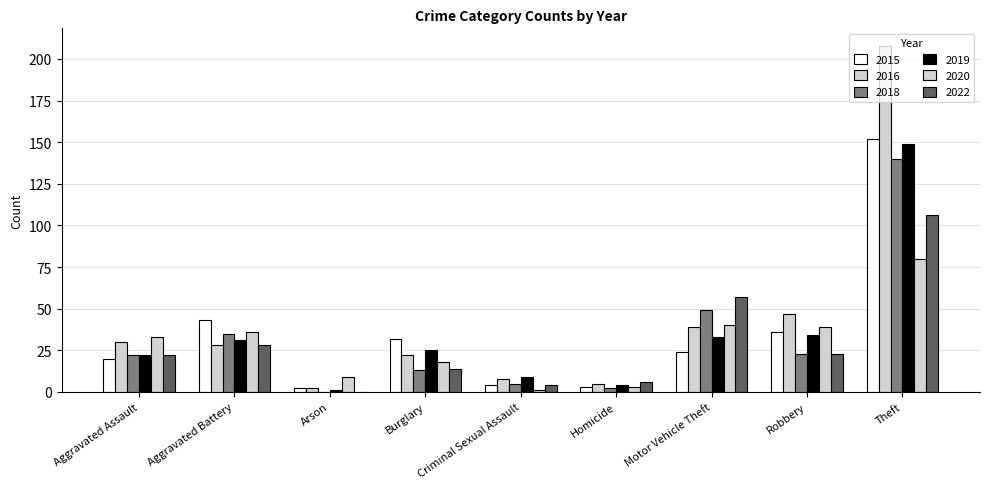

Rank the categories by 2018 value from lowest to highest.

Arson, Homicide, Criminal Sexual Assault, Burglary, Aggravated Assault, Robbery, Aggravated Battery, Motor Vehicle Theft, Theft